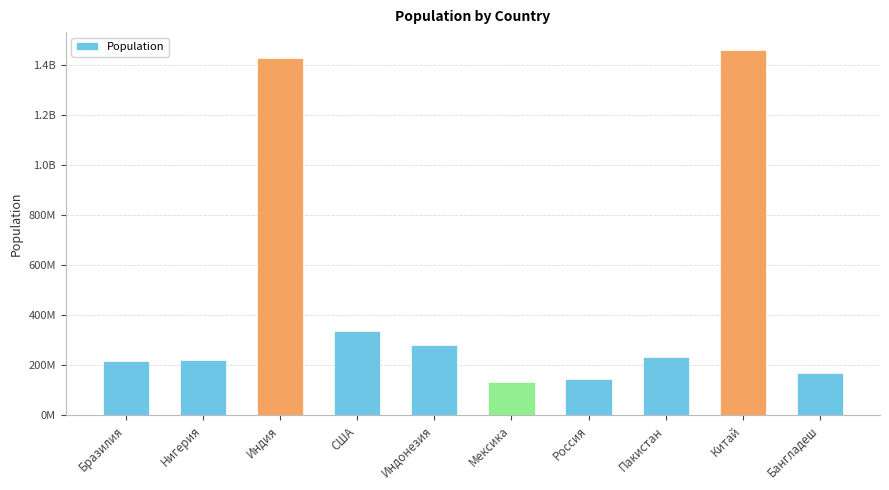

Reading right to left, list all the values displayed in this chart.

170142739	1460028933	233553336	146091873	133862892	283179259	337924724	1428411251	221155295	217935011